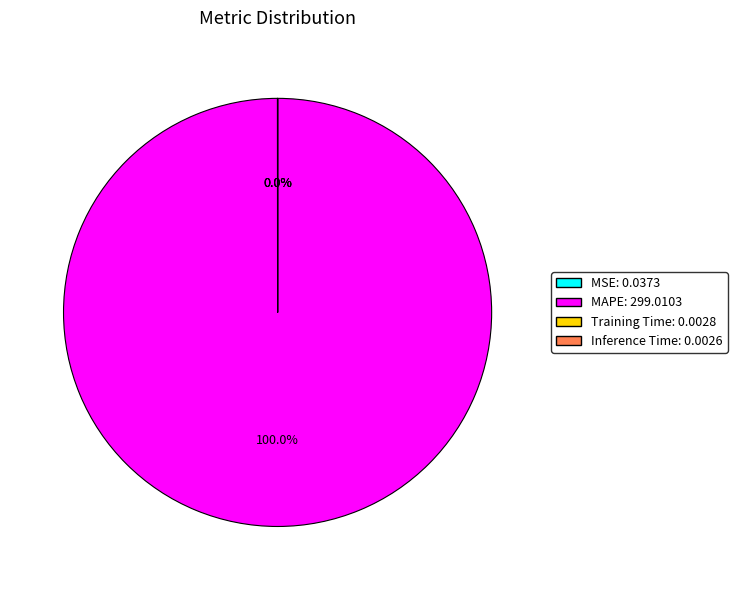

Does MAPE: 299.0103 represent more than half of the total?

Yes